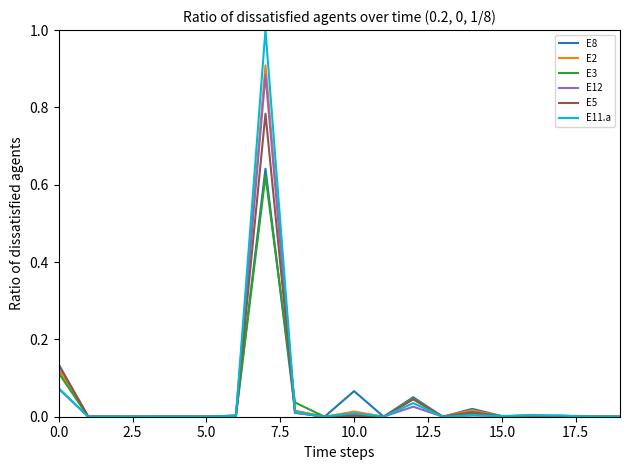

Which series has the largest range (max minus min)?

E11.a